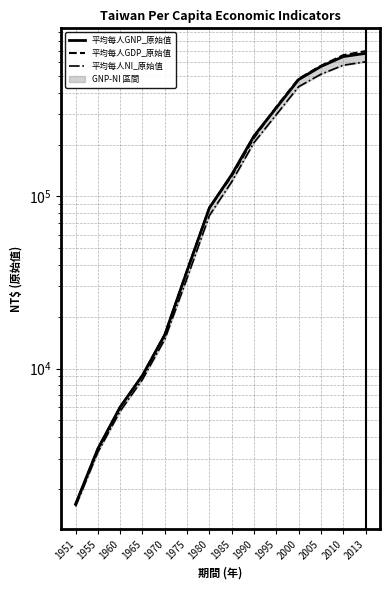

True or false: 平均每人GNP_原始值 has a value of 913074 at 2013.

False